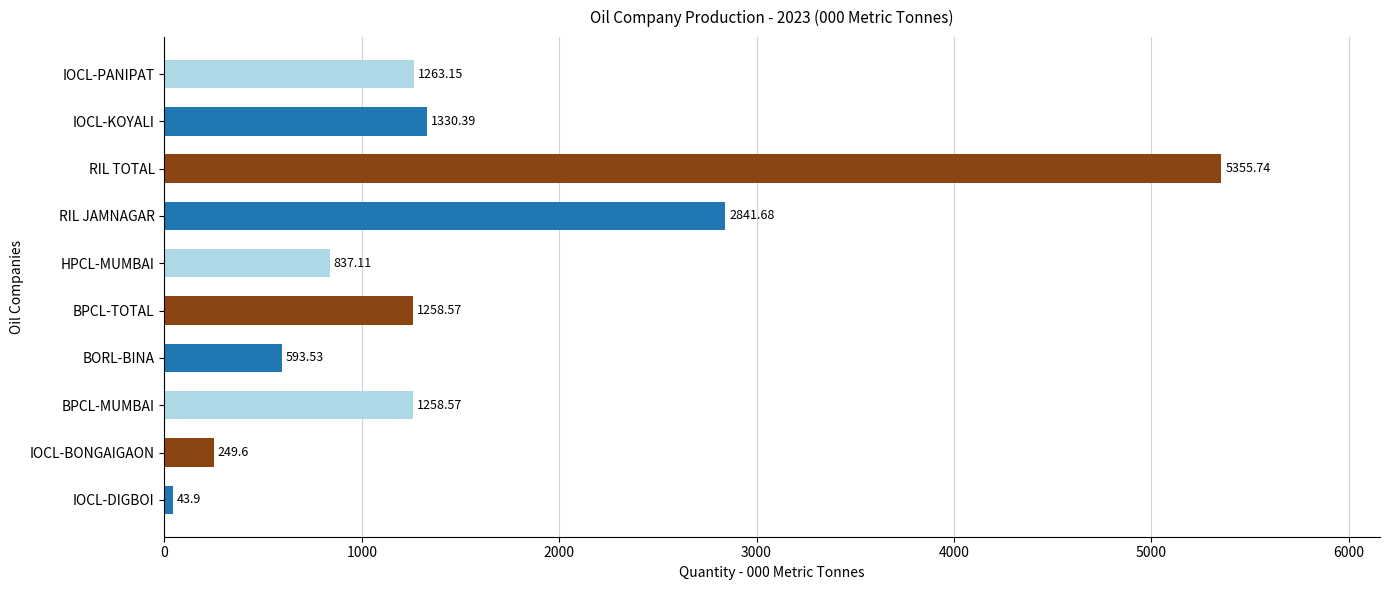

What is the difference between the maximum and minimum values?

5311.8